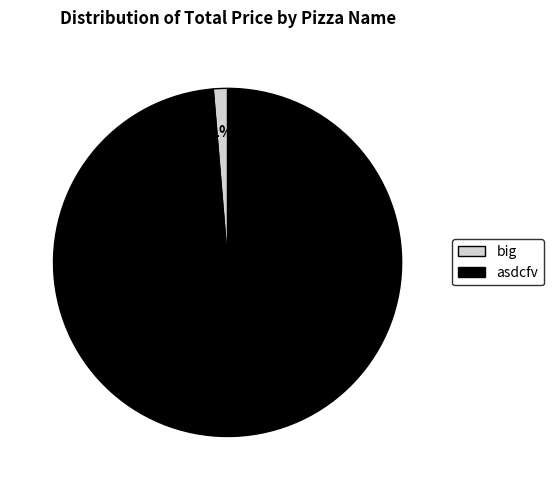

The big slice represents 1% of the pie. True or false?

True